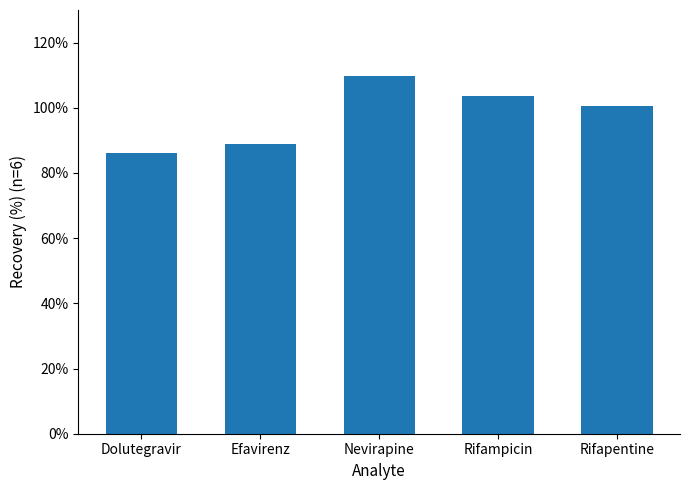

The chart shows a value of 45.9 at Efavirenz. True or false?

False